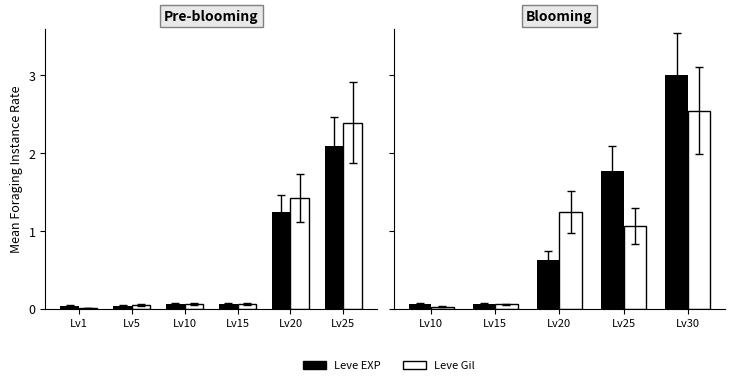

What is the difference between the maximum and second lowest values in the Leve Gil series?

2.5